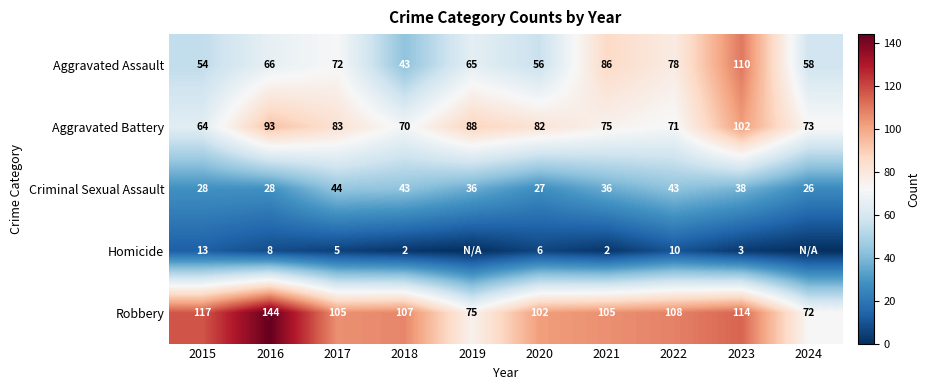

What is the difference between the maximum and minimum values in the Robbery series?

72